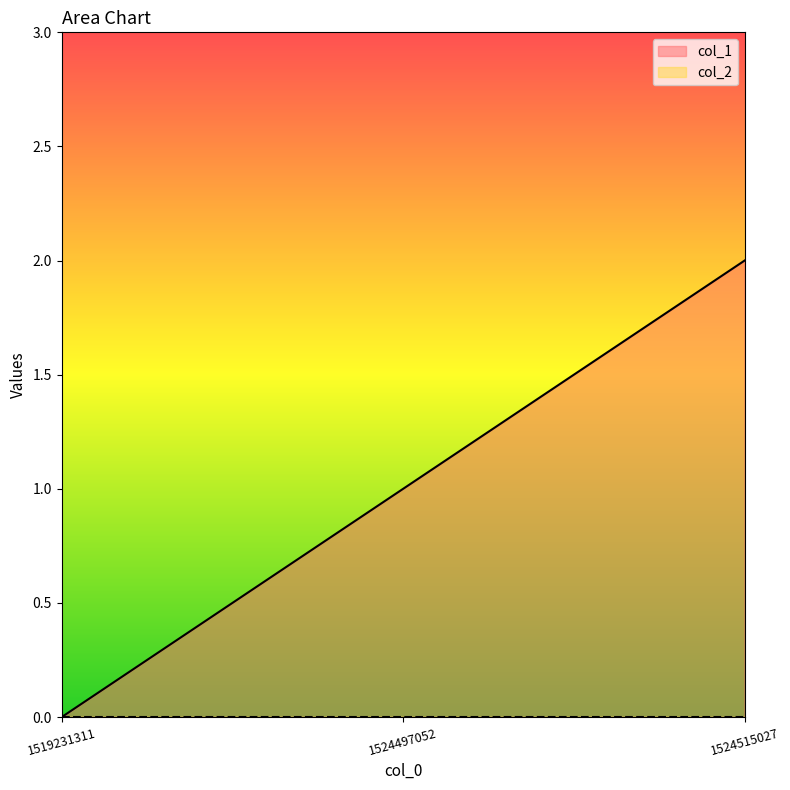

What is the difference between the maximum and second lowest values?

1